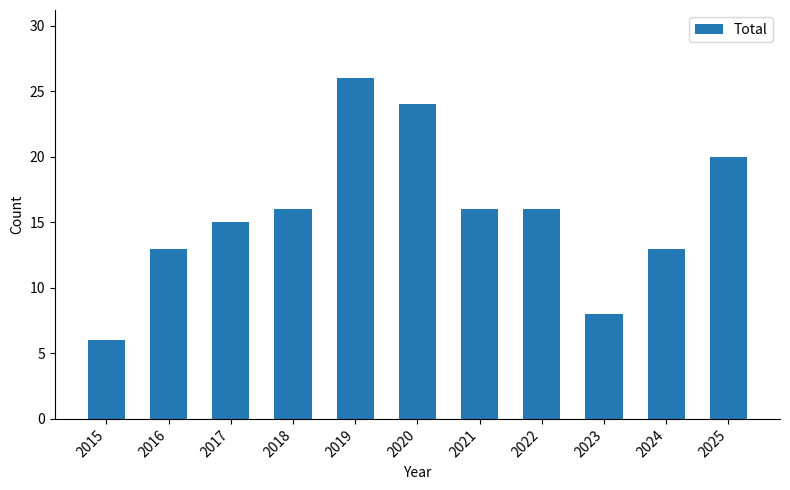

At which category does the chart reach its minimum across all series?

2015